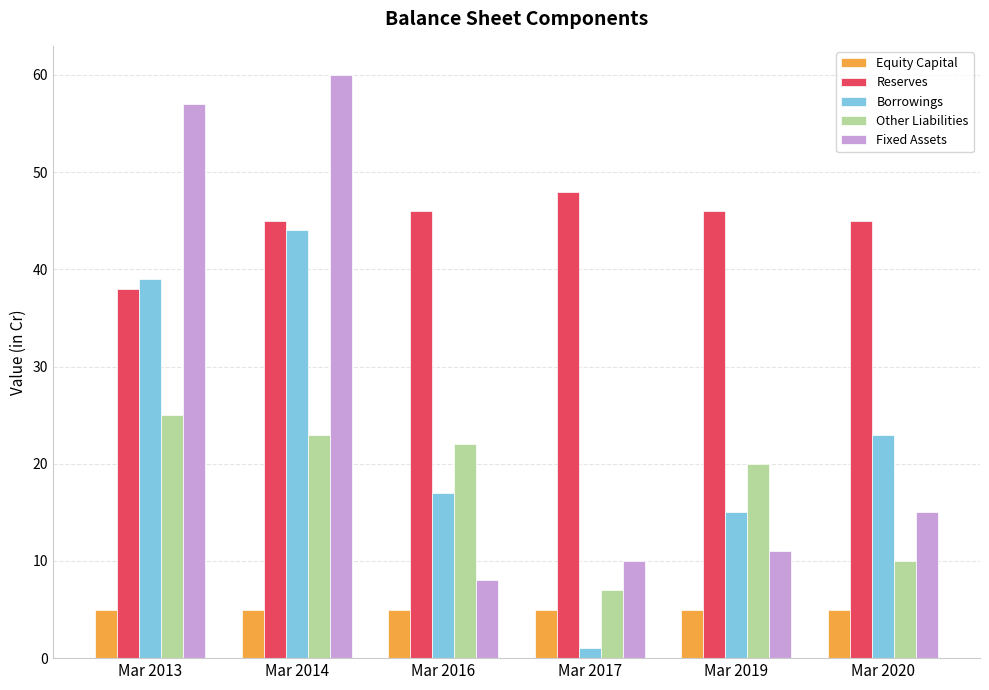

Is the value of Fixed Assets at Mar 2019 greater than the value of Borrowings at Mar 2019?

No